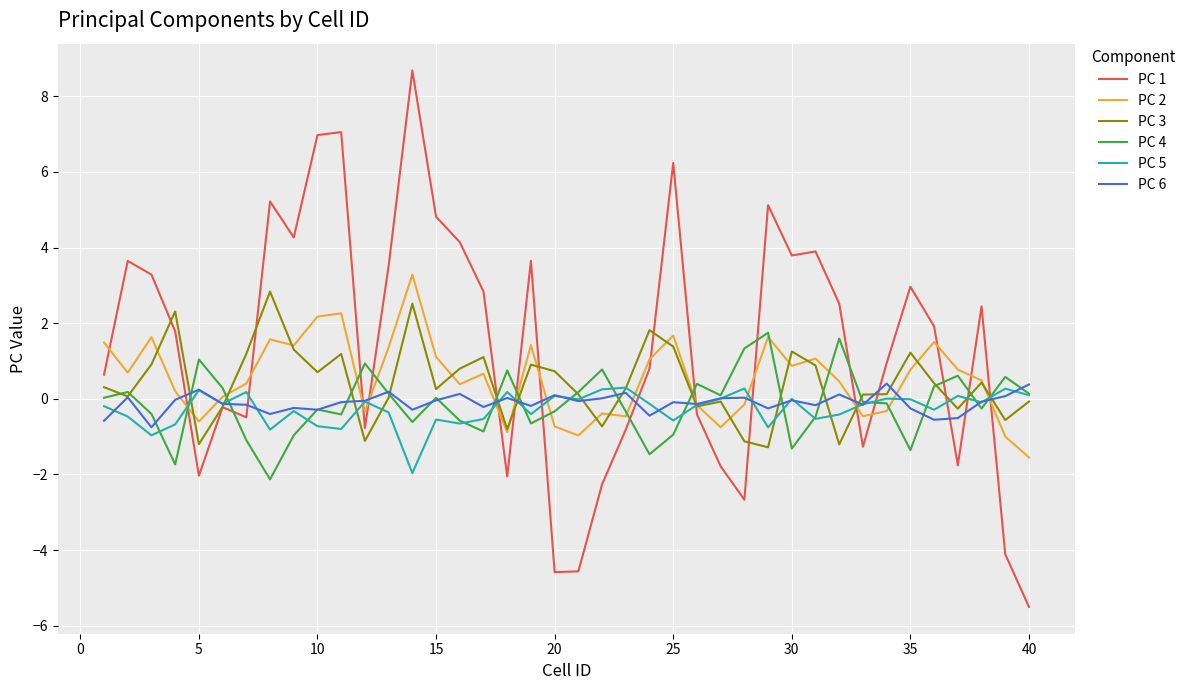

After their last crossing, which series has the higher values: PC 1 or PC 4?

PC 4